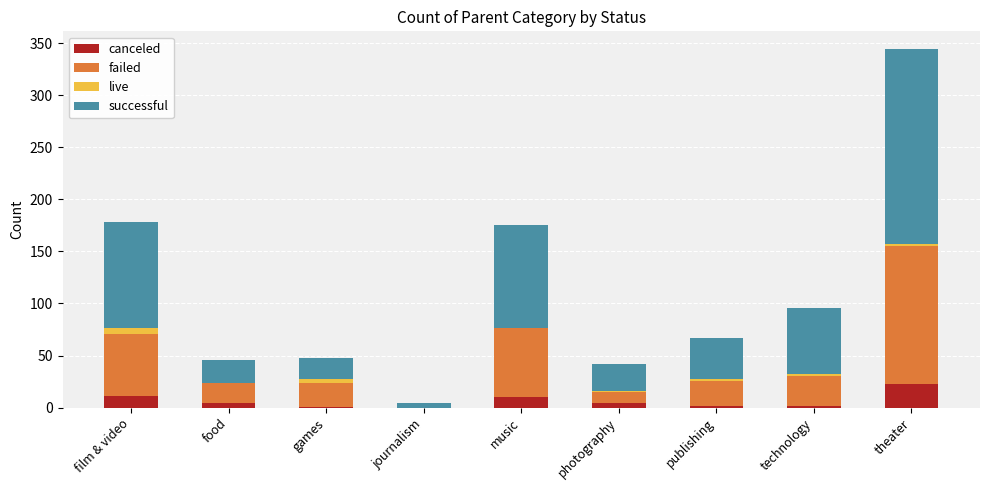

What is the highest value of the canceled series?

23